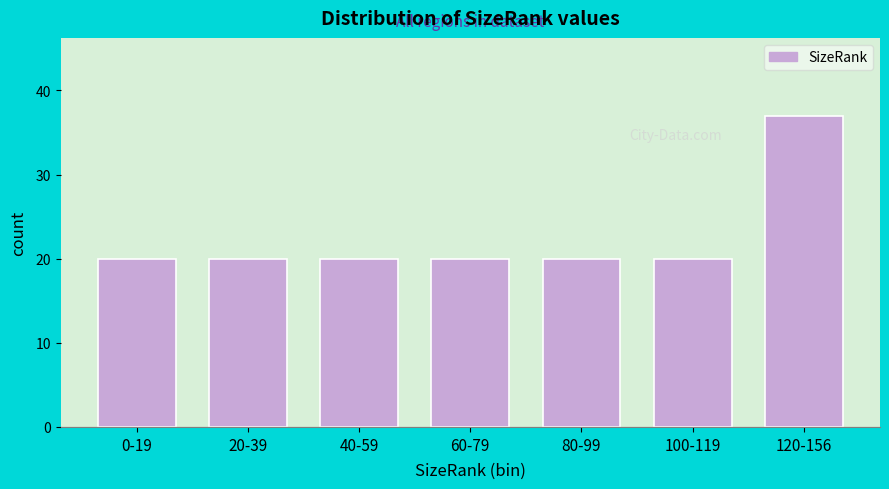

Reading right to left, what are all the values shown in this chart?

120-156=37	100-119=20	80-99=20	60-79=20	40-59=20	20-39=20	0-19=20